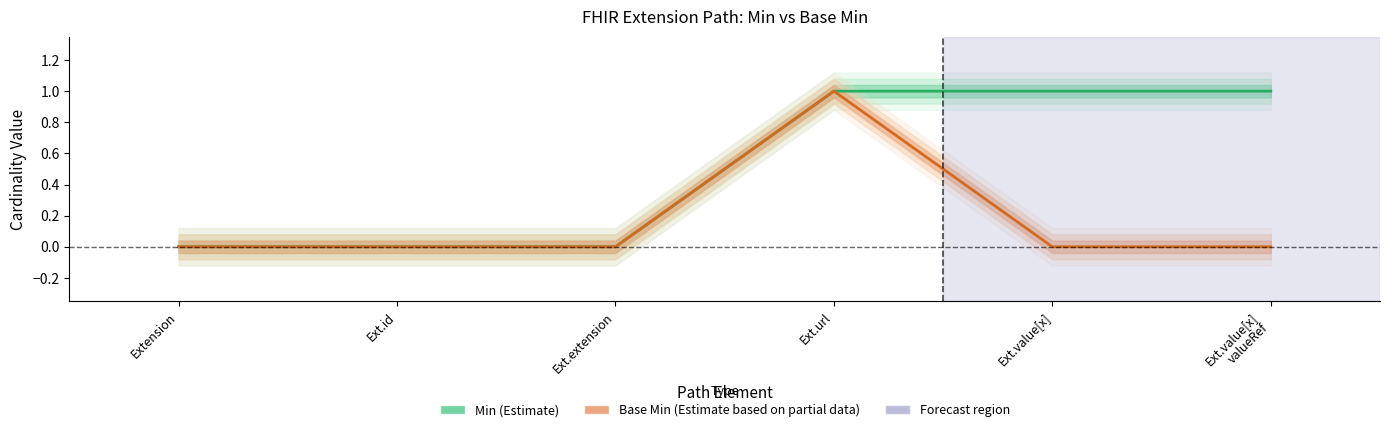

What is the difference between the maximum and second lowest values in the Base Min (Estimate based on partial data) series?

1